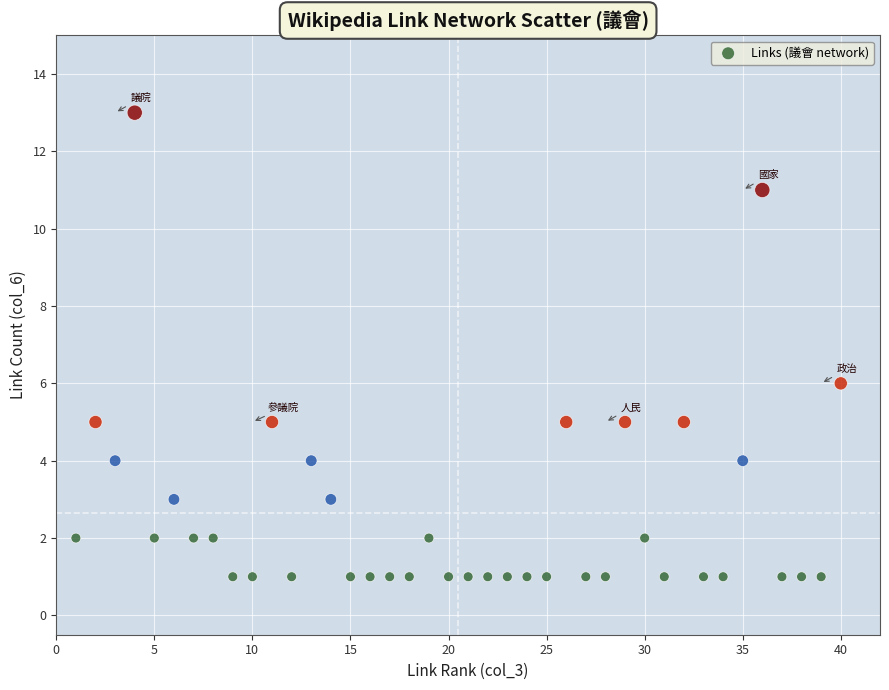

What is the range of X values (max minus min)?

39